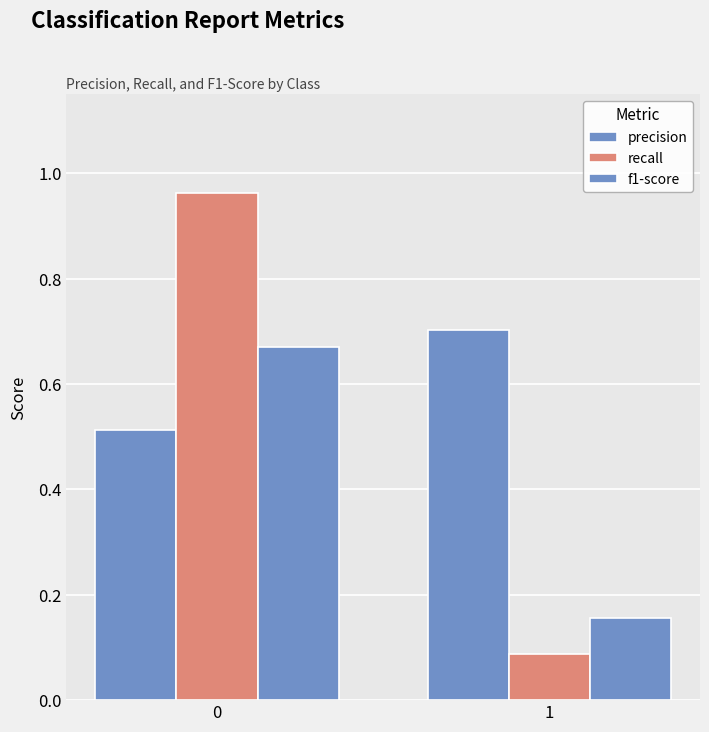

At how many categories does at least one series exceed 0?

2